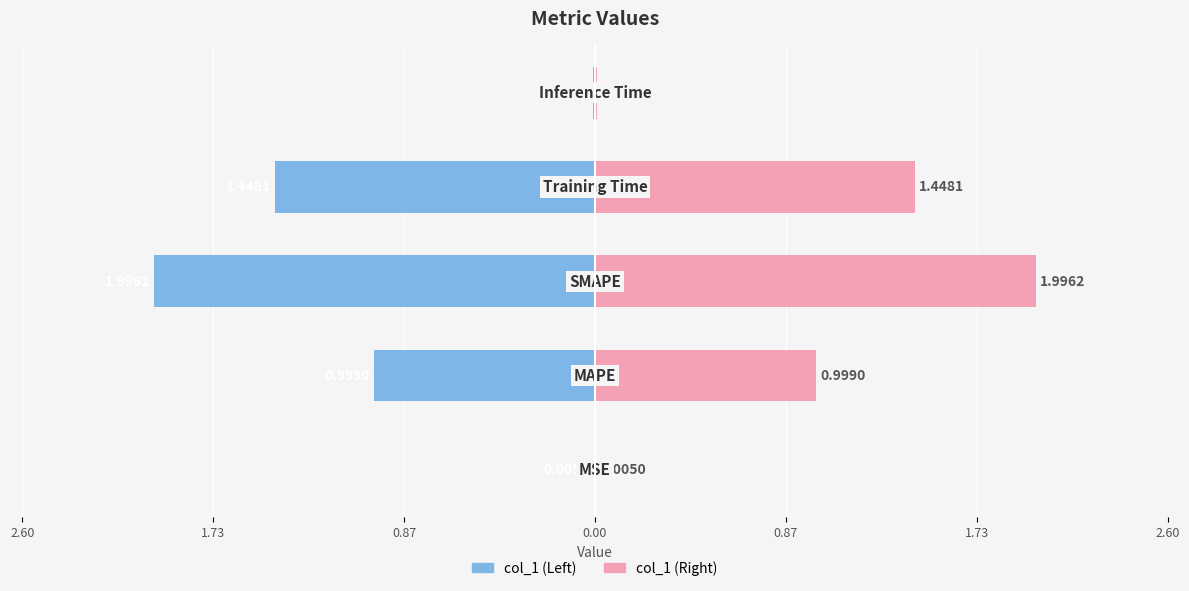

Count the number of categories in the chart.

5